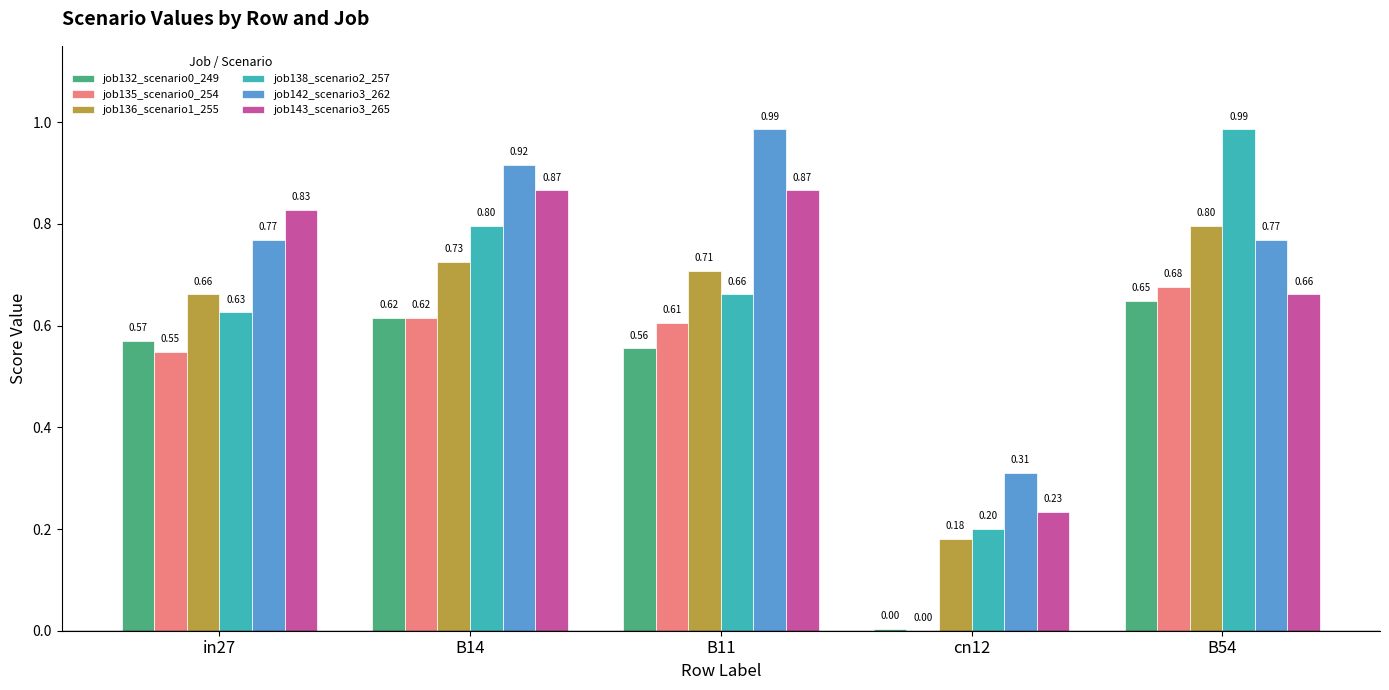

How many job135_scenario0_254 values are between 0 and 1?

5